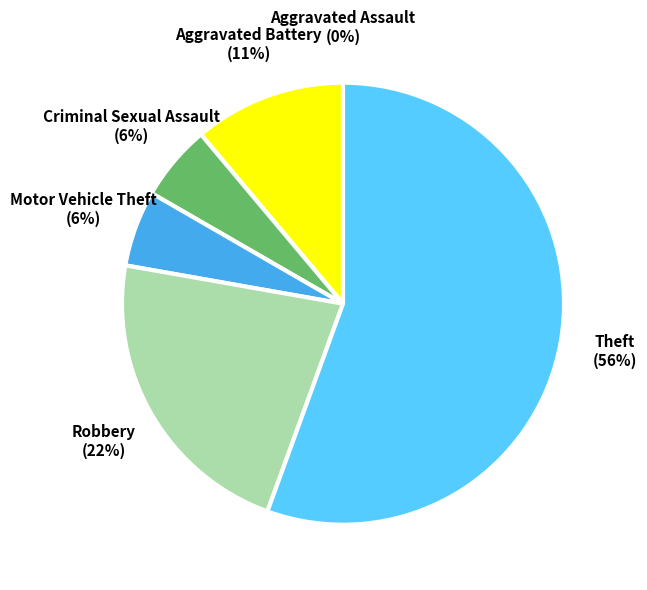

Is it true that Aggravated Battery is 11% of the pie?

True